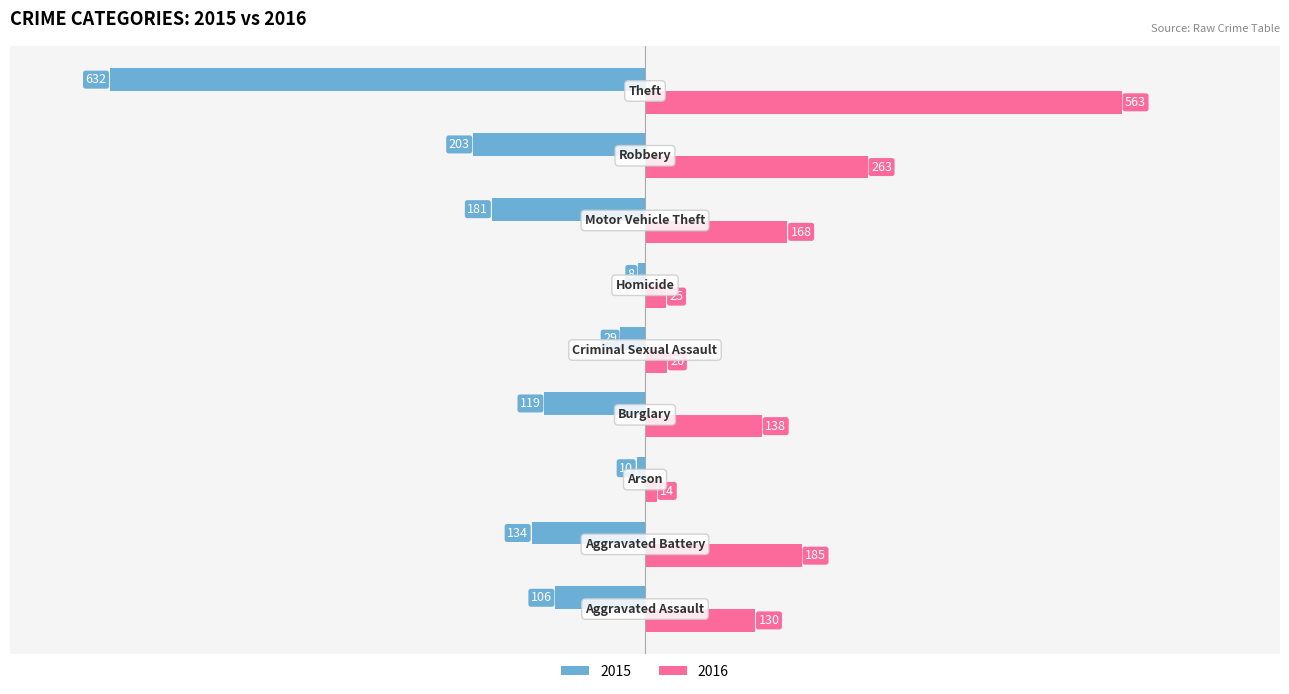

What is the difference between the maximum and minimum values in the 2016 series?

549